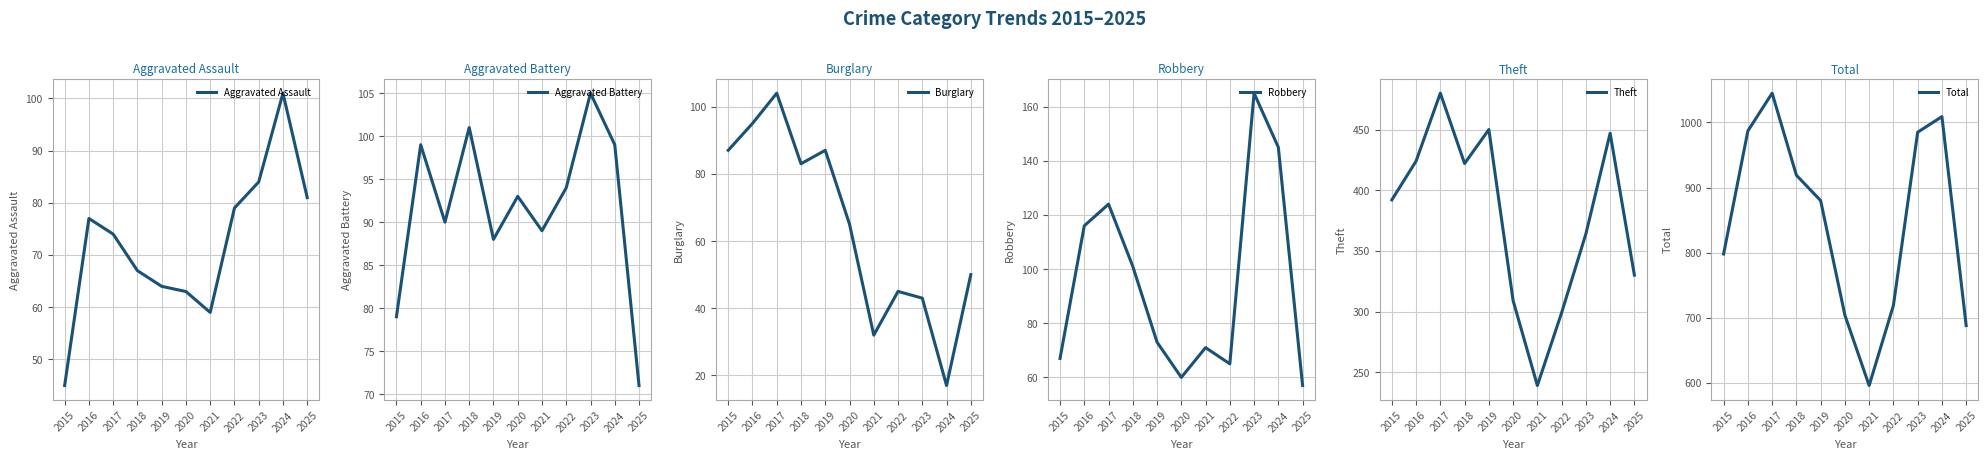

Reading left to right, what are all the values shown in this chart?

Aggravated Assault: 45	77	74	67	64	63	59	79	84	101	81
Aggravated Battery: 79	99	90	101	88	93	89	94	105	99	71
Burglary: 87	95	104	83	87	65	32	45	43	17	50
Robbery: 67	116	124	101	73	60	71	65	165	145	57
Theft: 392	424	480	422	450	309	239	299	364	447	330
Total: 798	987	1045	919	880	704	596	719	985	1009	688